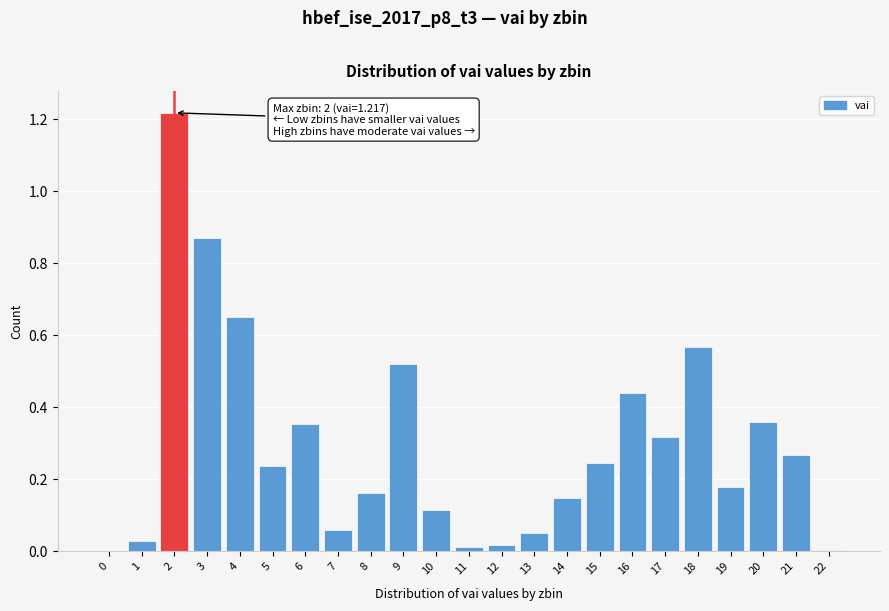

True or false: the data shows 0.2 at 10.

False